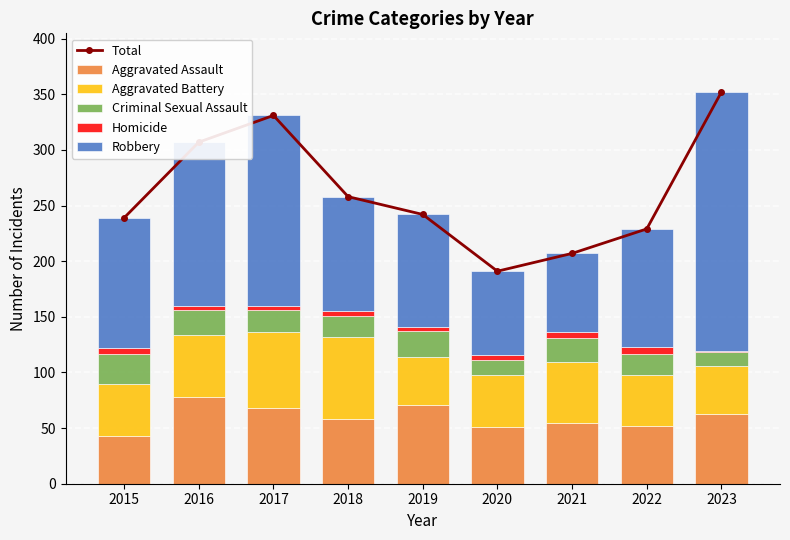

What is the highest value of the Aggravated Assault series?

78